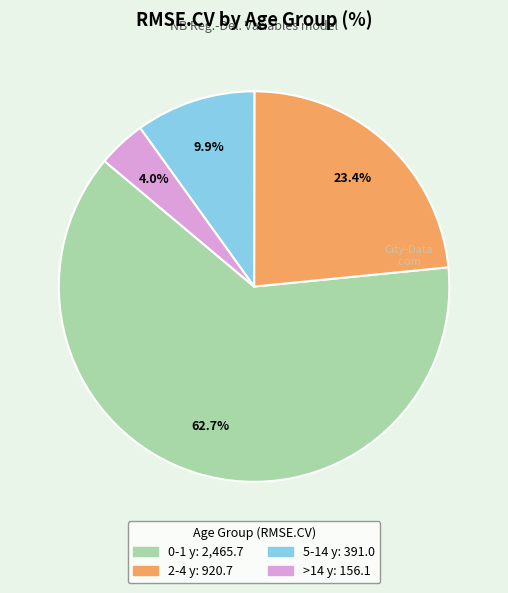

Which has a higher value, 0-1 y or >14 y?

0-1 y